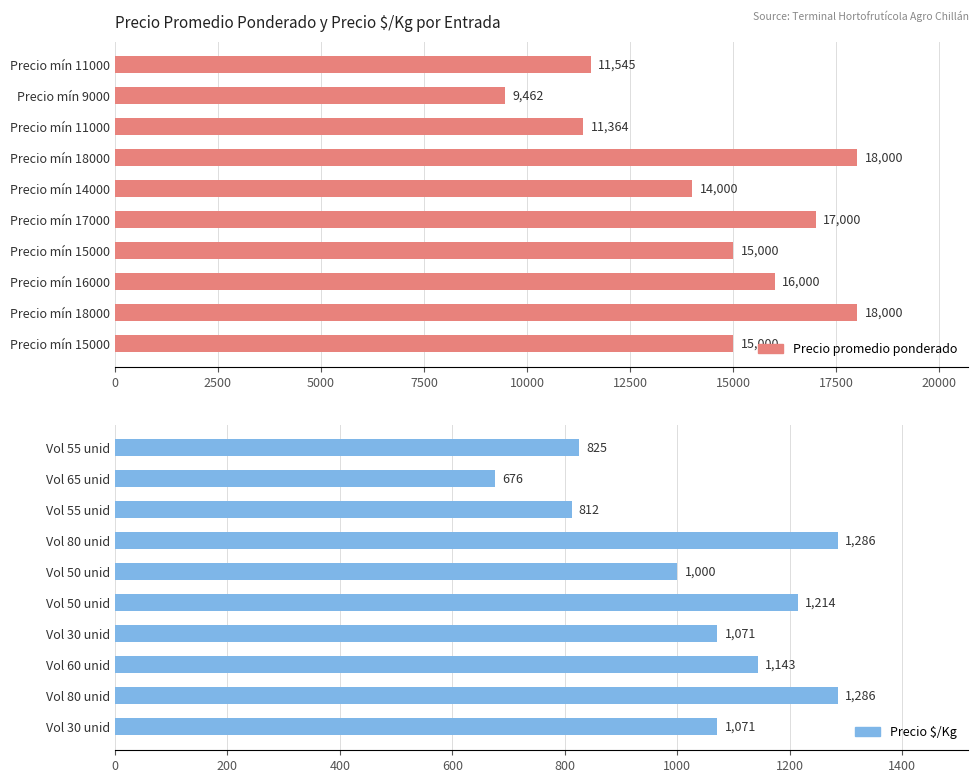

Is the value of Precio $/Kg at 0 greater than the value of Precio promedio ponderado at 5000?

No